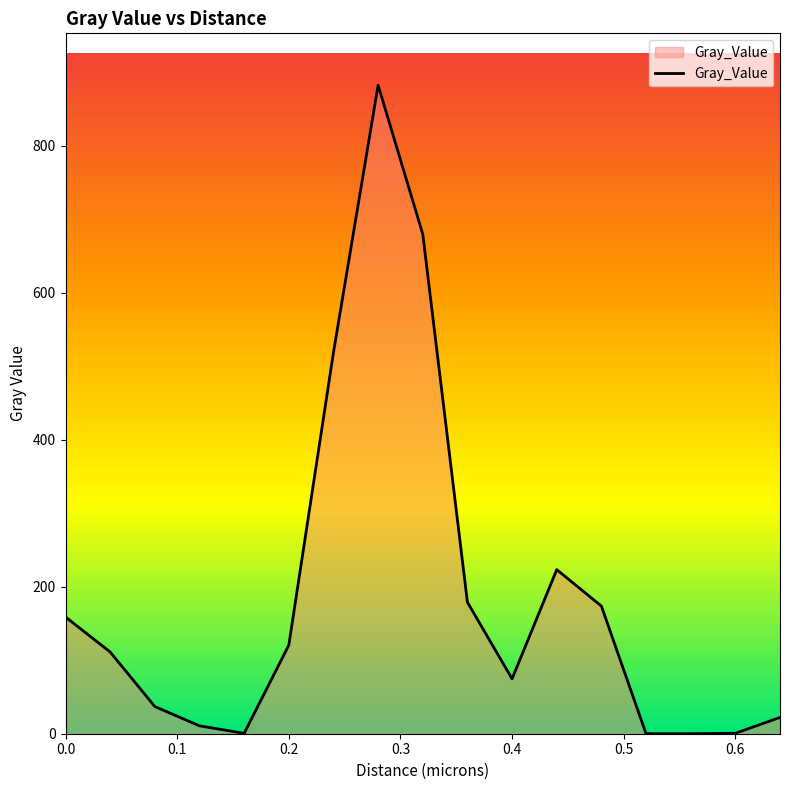

What is the maximum value shown in the chart?

882.2